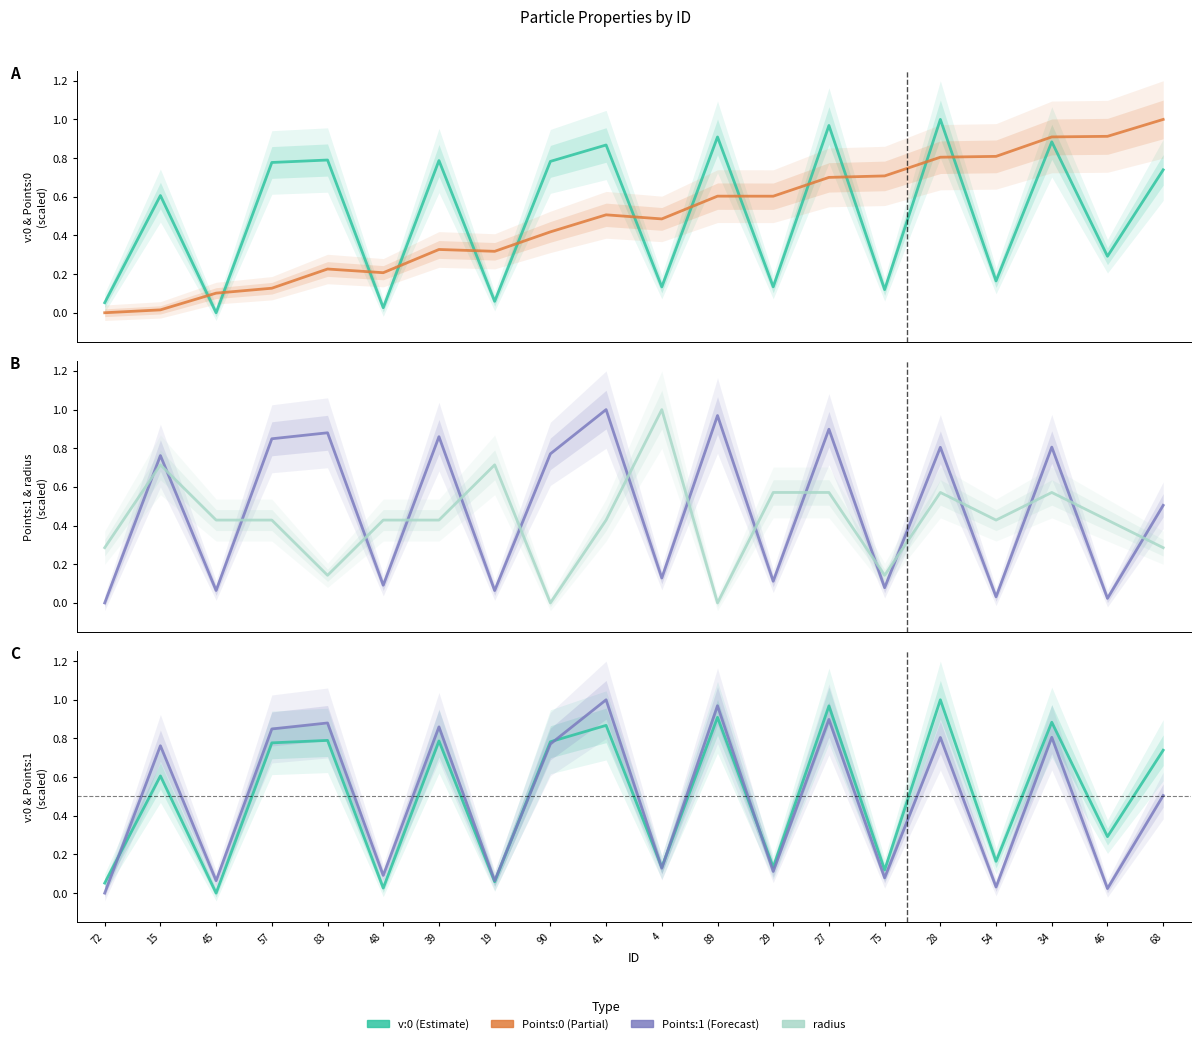

List the series in order of their peak value, lowest first.

v:0, Points:0, Points:1, radius